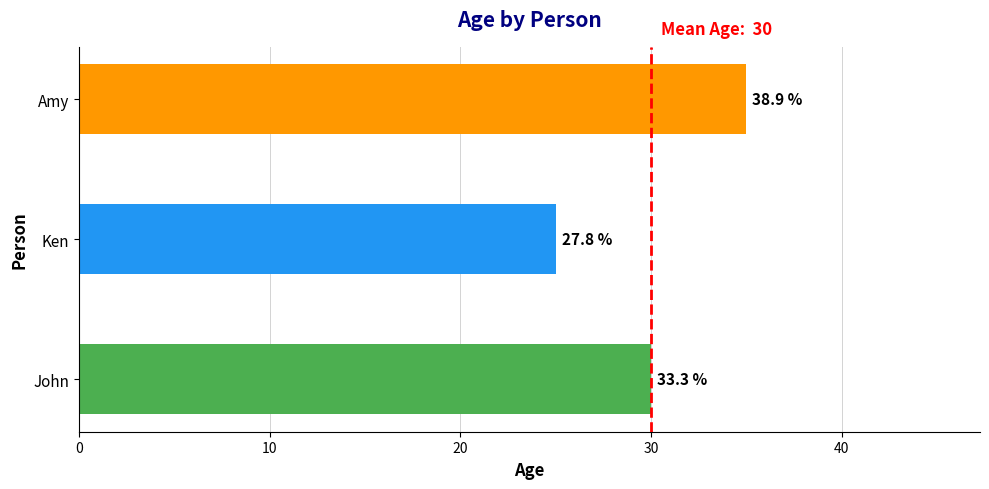

What is the difference between the maximum and minimum values?

10